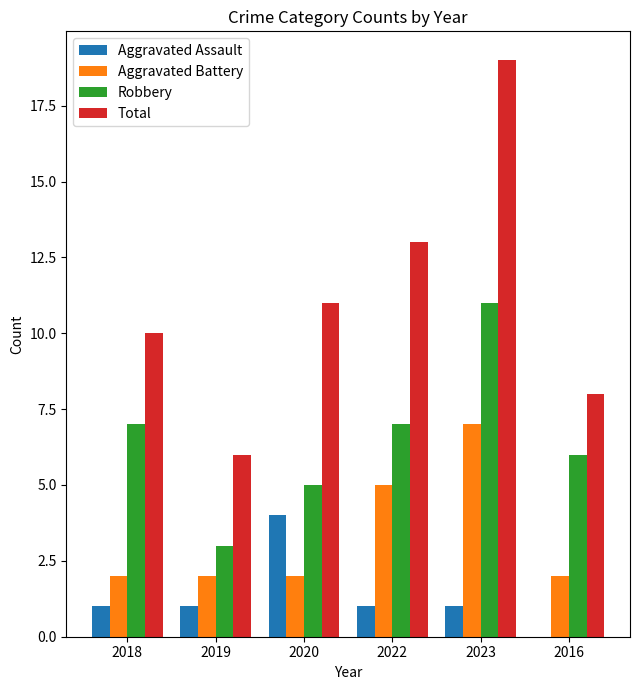

What is the sum of the Aggravated Battery values at 2019 and 2022?

7